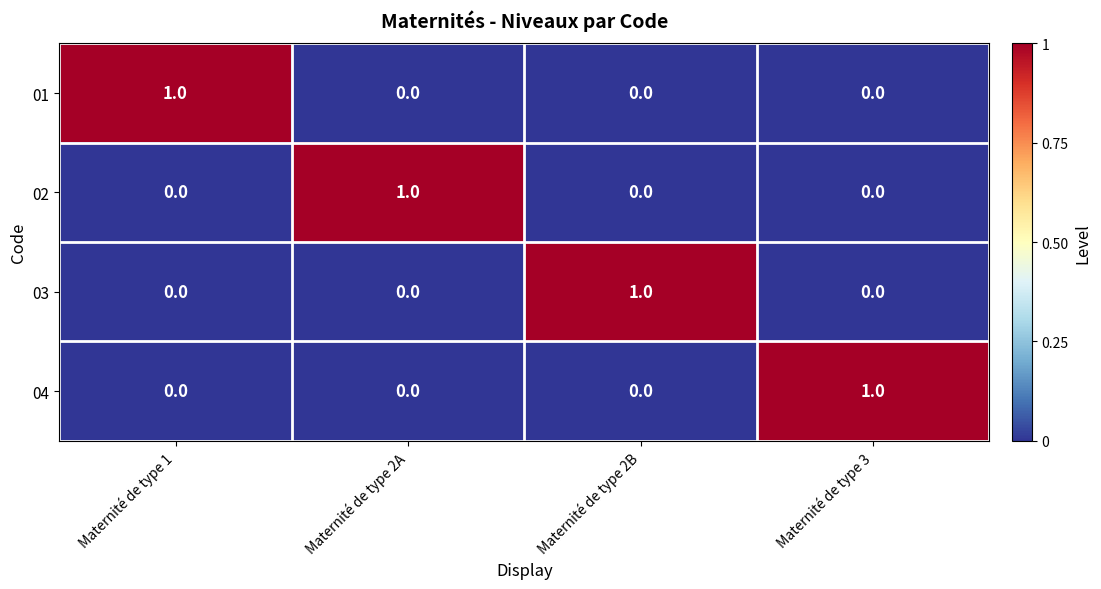

At how many categories does at least one series exceed 0?

4